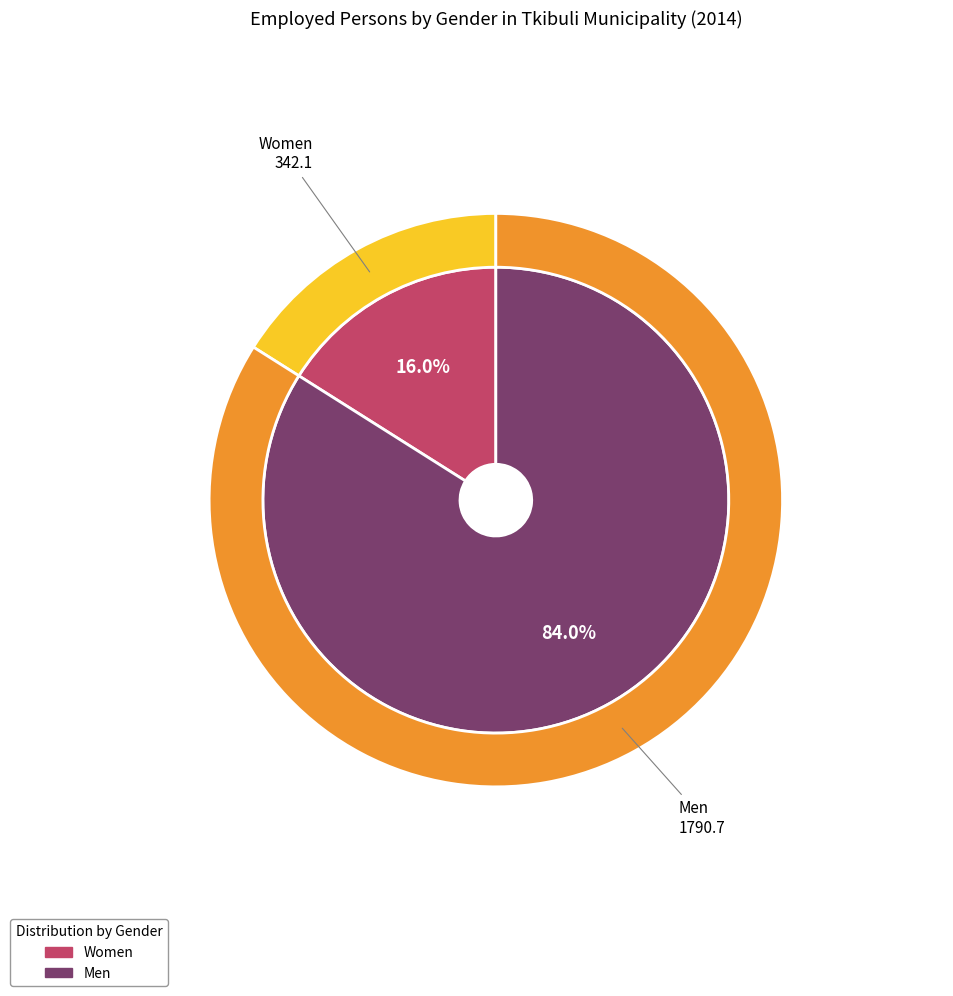

Does Men account for over 50% of the chart?

Yes